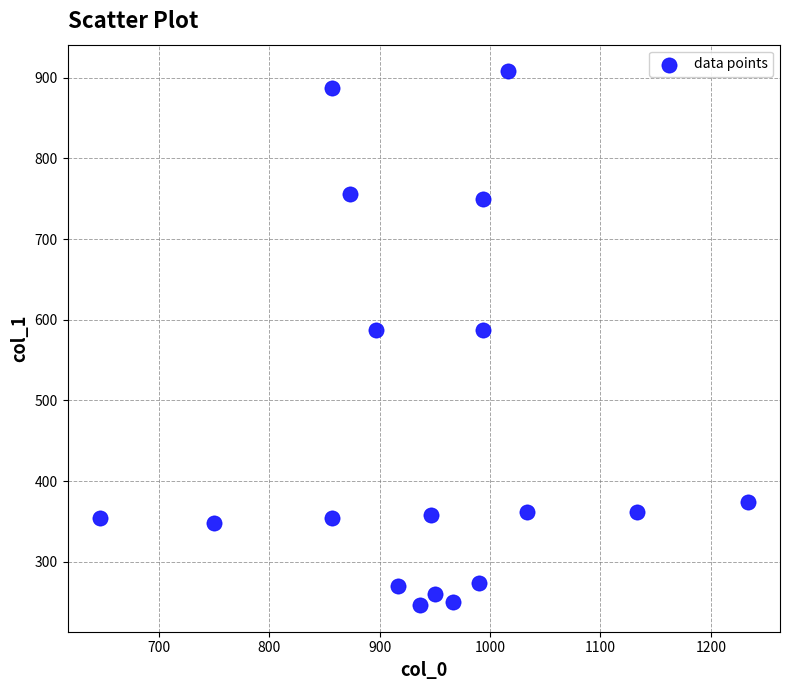

What is the range of Y values (max minus min)?

661.5